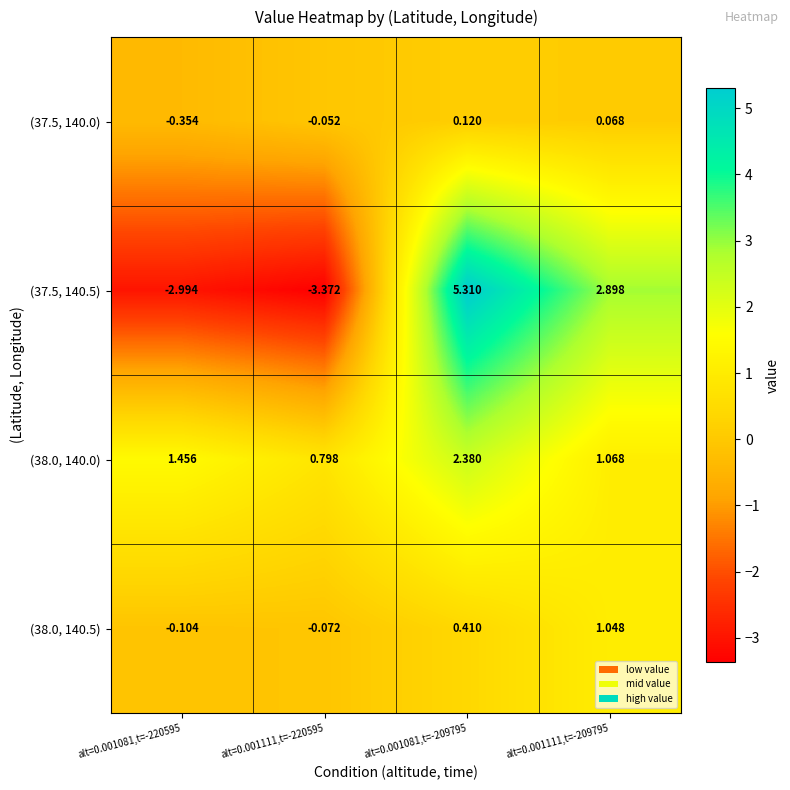

How many categories are shown in the chart?

4